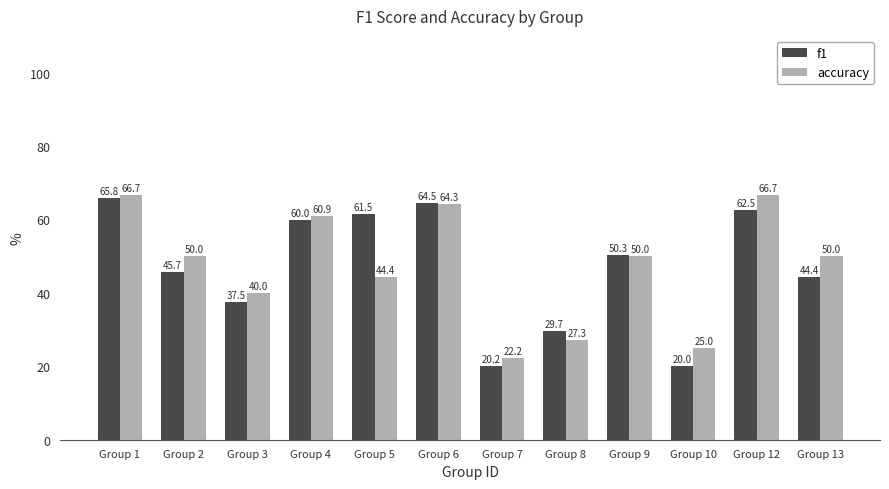

Reading left to right, what are all the values shown in this chart?

f1: Group 1=65.8	Group 2=45.7	Group 3=37.5	Group 4=60.0	Group 5=61.5	Group 6=64.5	Group 7=20.2	Group 8=29.7	Group 9=50.3	Group 10=20.0	Group 12=62.5	Group 13=44.4
accuracy: Group 1=66.7	Group 2=50.0	Group 3=40.0	Group 4=60.9	Group 5=44.4	Group 6=64.3	Group 7=22.2	Group 8=27.3	Group 9=50.0	Group 10=25.0	Group 12=66.7	Group 13=50.0